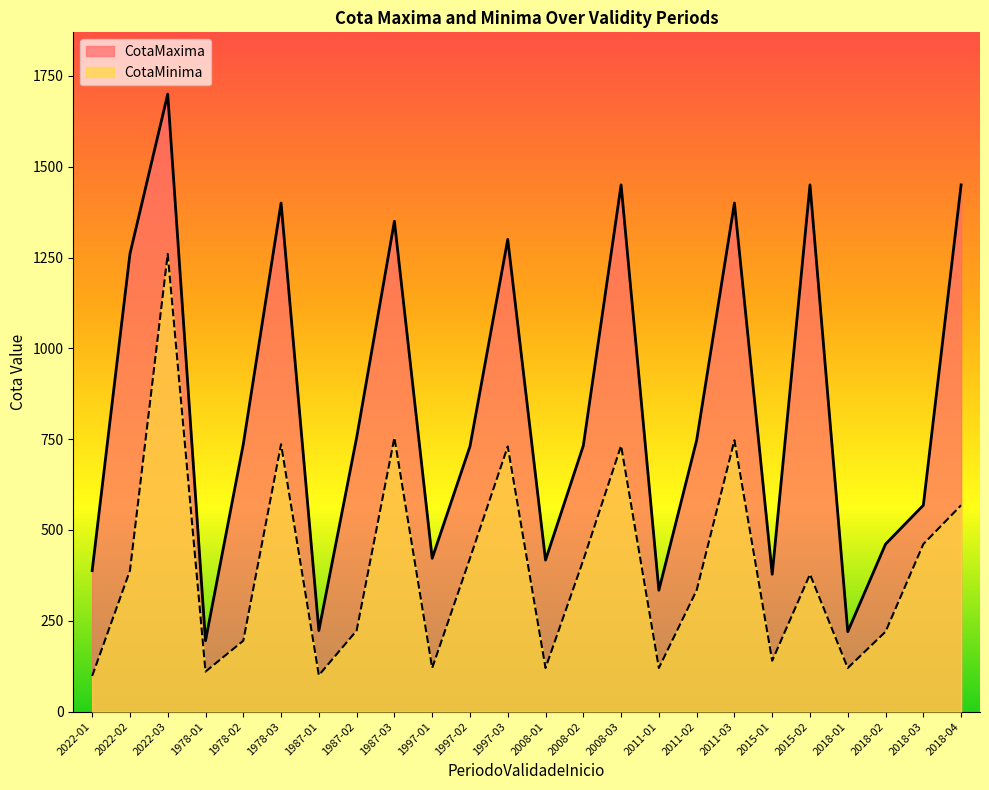

Where is the first local minimum for CotaMinima?

1978-01